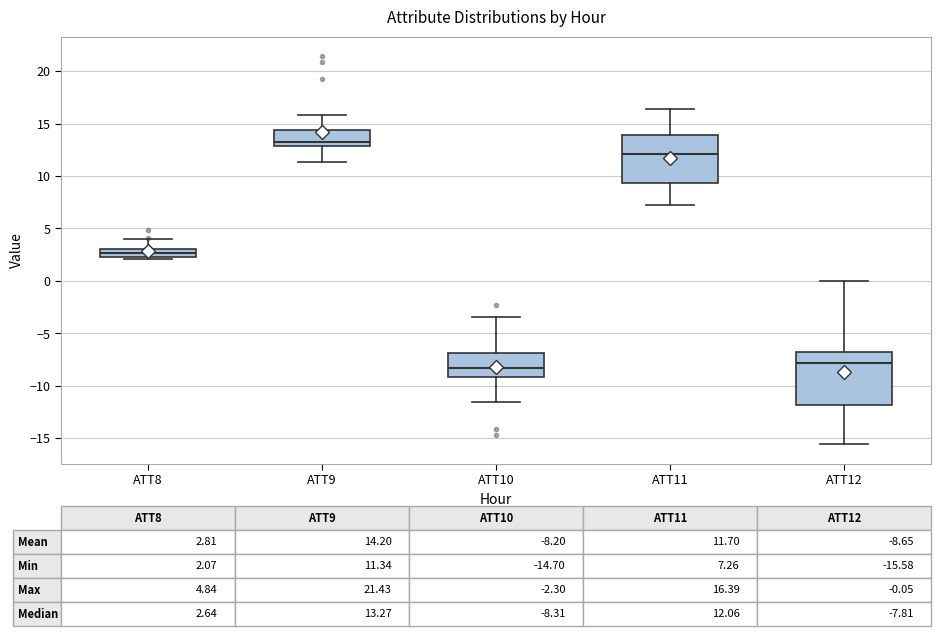

Which box's median line is the highest?

ATT9